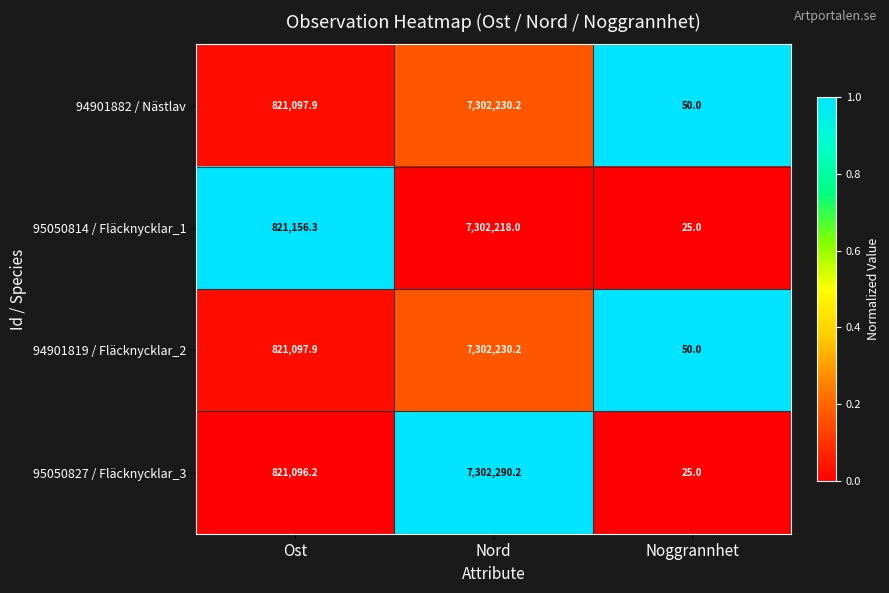

Is it true that 94901882 / Nästlav equals 86.7 at Noggrannhet?

False